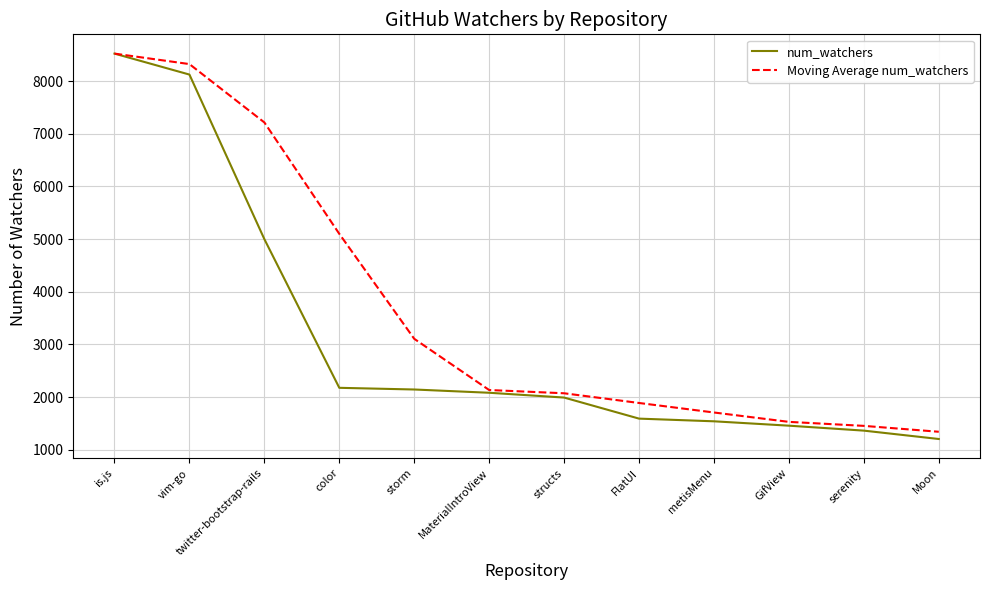

What is the total value across all series at Moon?

2543.3